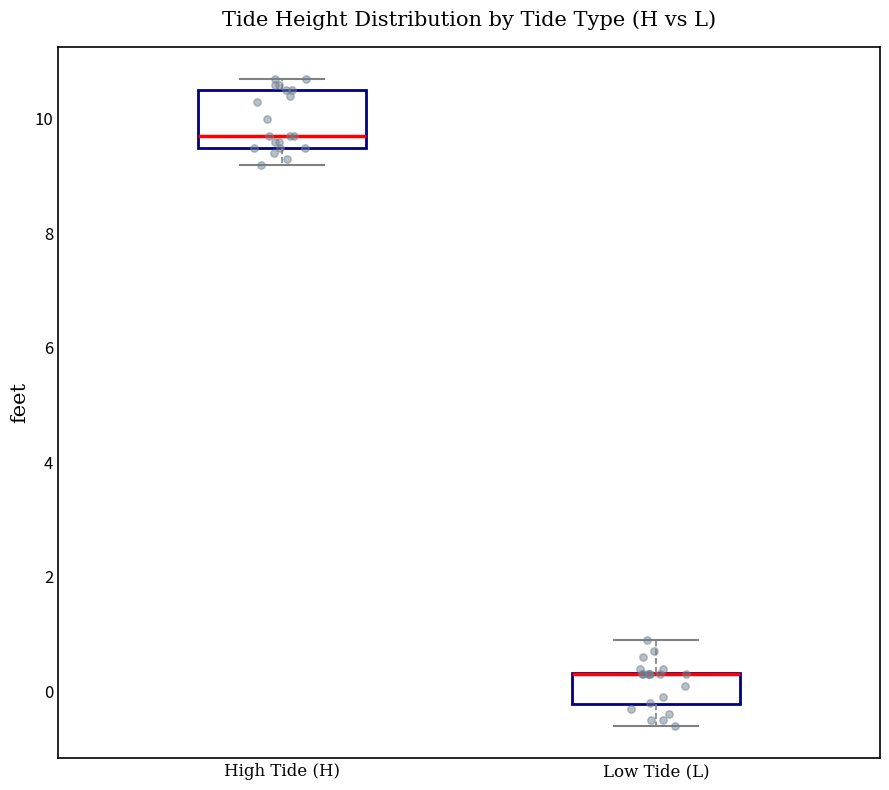

Comparing the boxes themselves (not the whiskers), which one is the tallest?

High Tide (H)